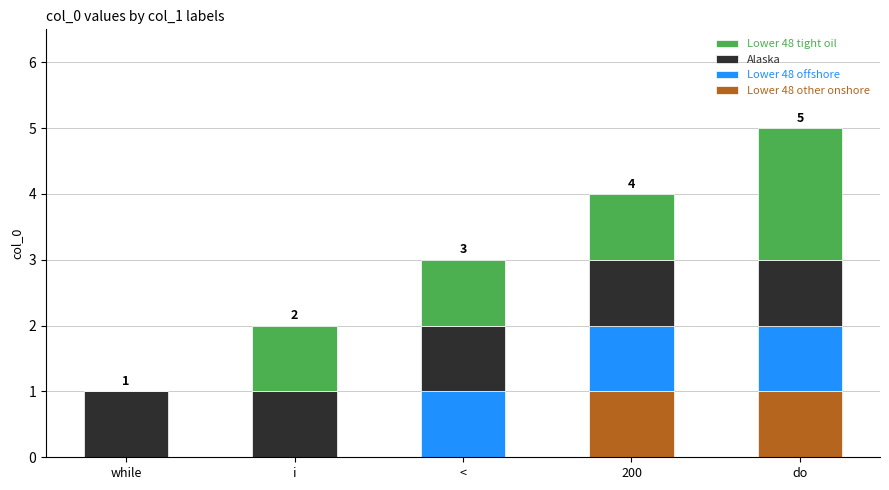

At which category is the sum across all series the highest?

do